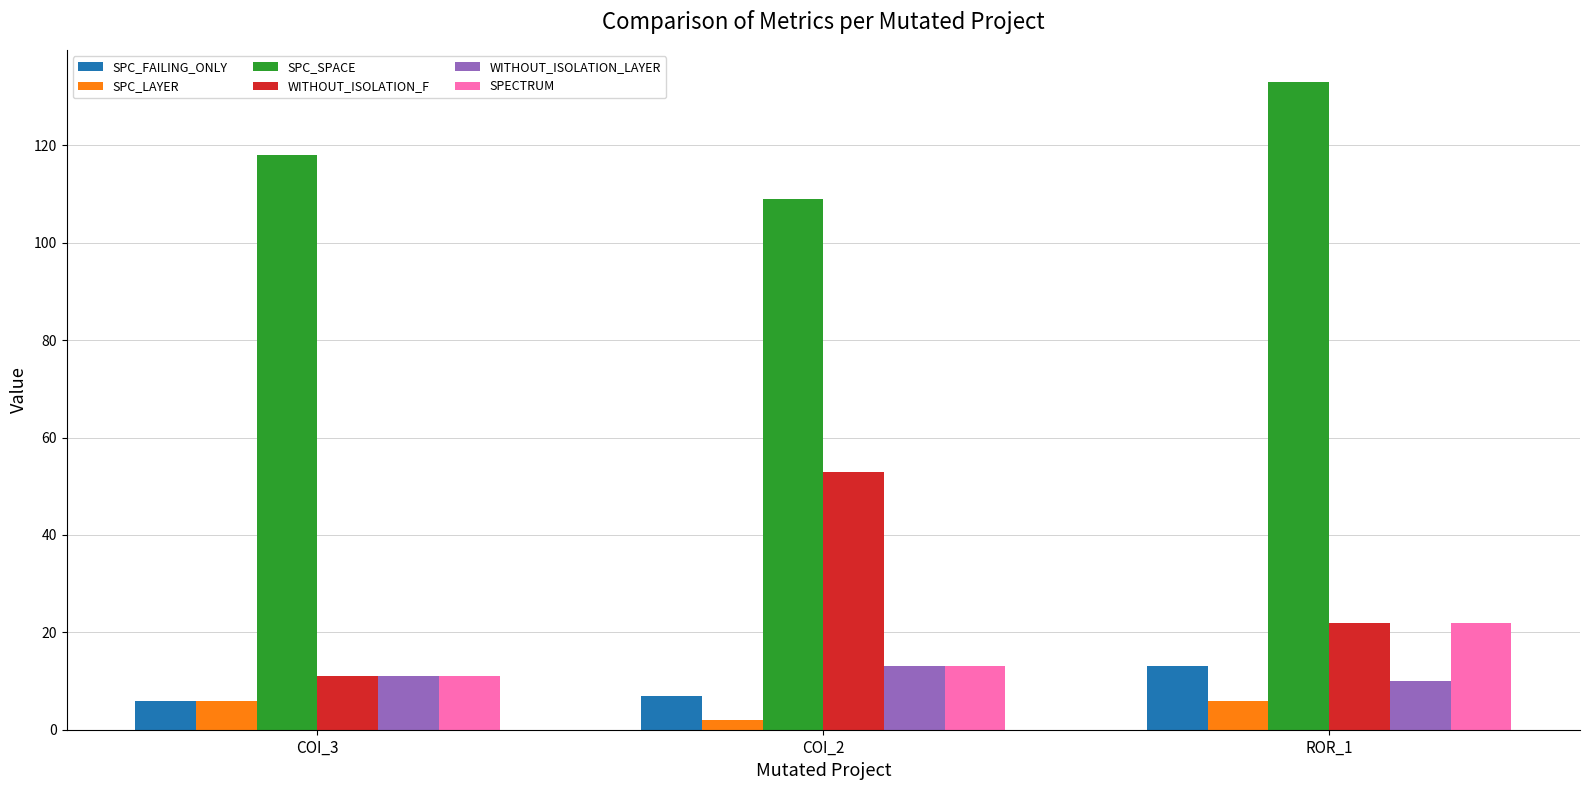

What are all the series names shown in the legend?

SPC_FAILING_ONLY, SPC_LAYER, SPC_SPACE, WITHOUT_ISOLATION_F, WITHOUT_ISOLATION_LAYER, SPECTRUM